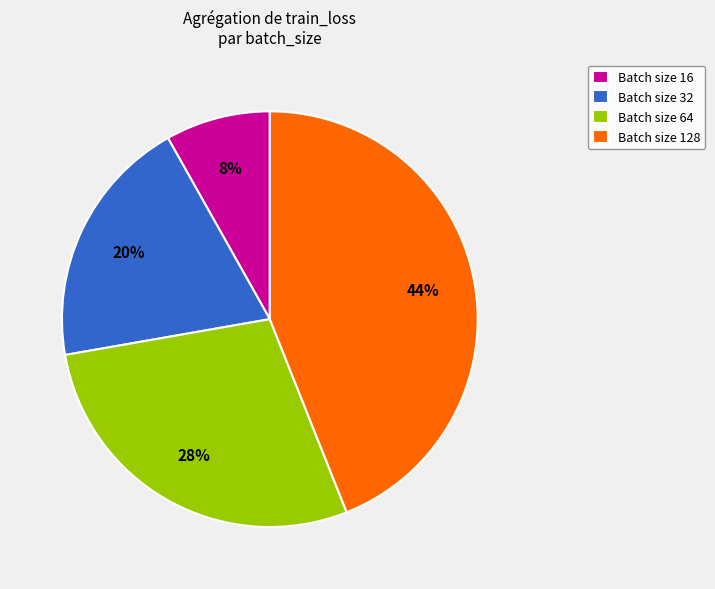

How many segments does this pie chart have?

4